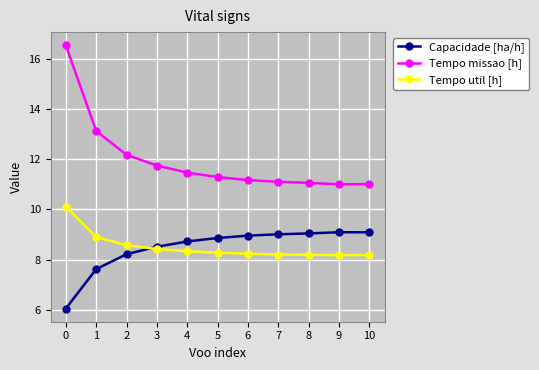

The Tempo missao [h] series shows 11.2 at 6. True or false?

True